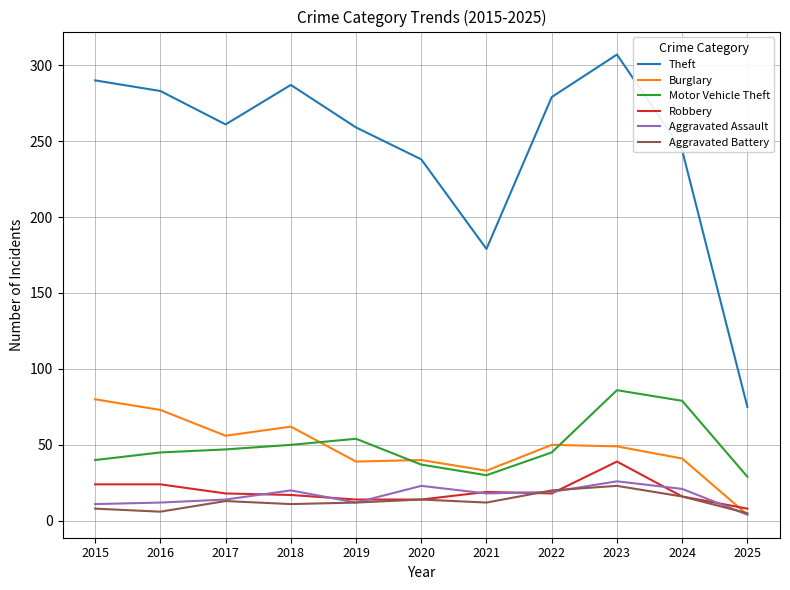

Which series changed the most between 2016 and 2021?

Theft